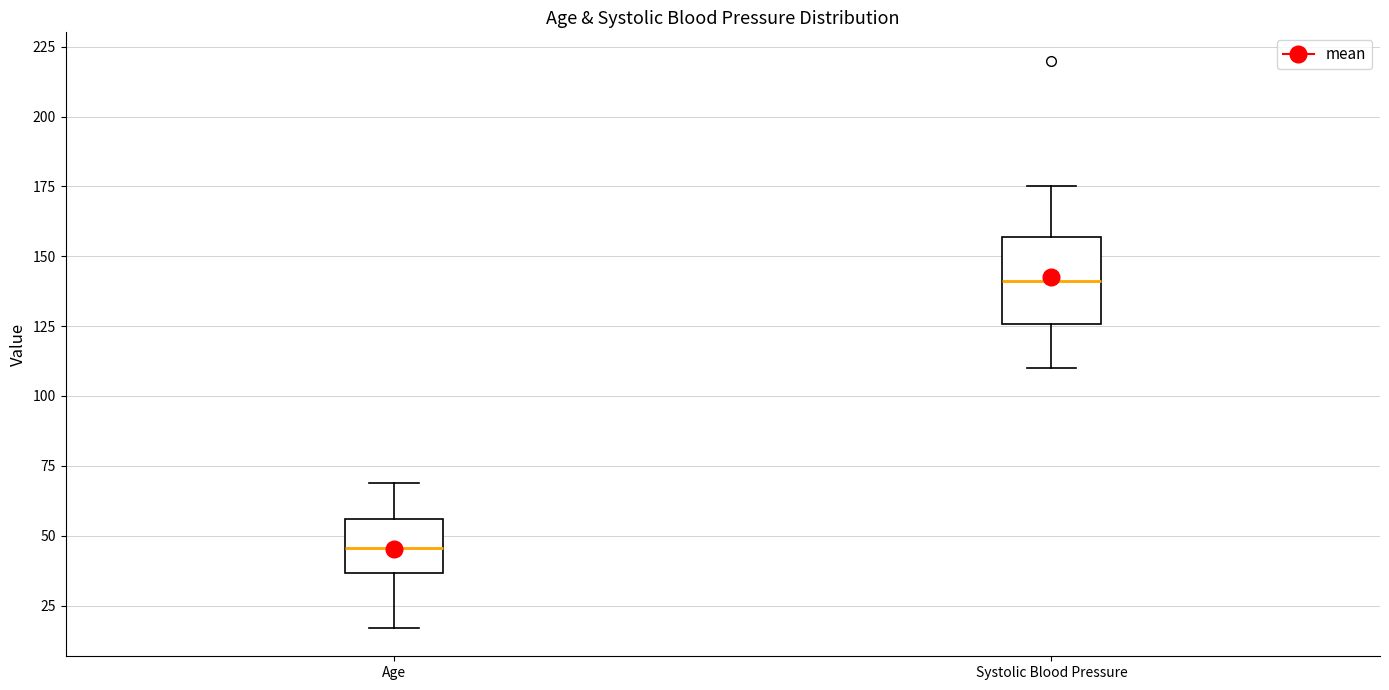

Which box is the tallest, from its lower edge to its upper edge?

Systolic Blood Pressure